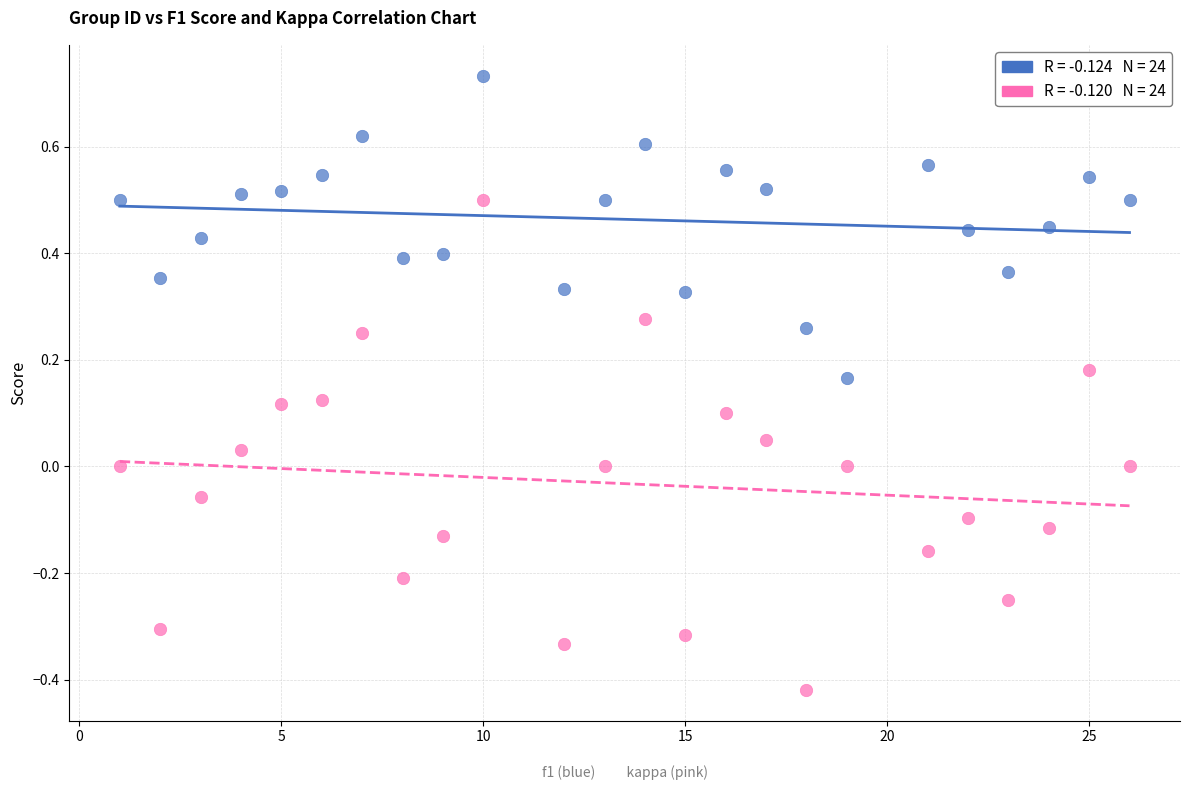

Across all data points, what is the range of X values (max minus min)?

25.0